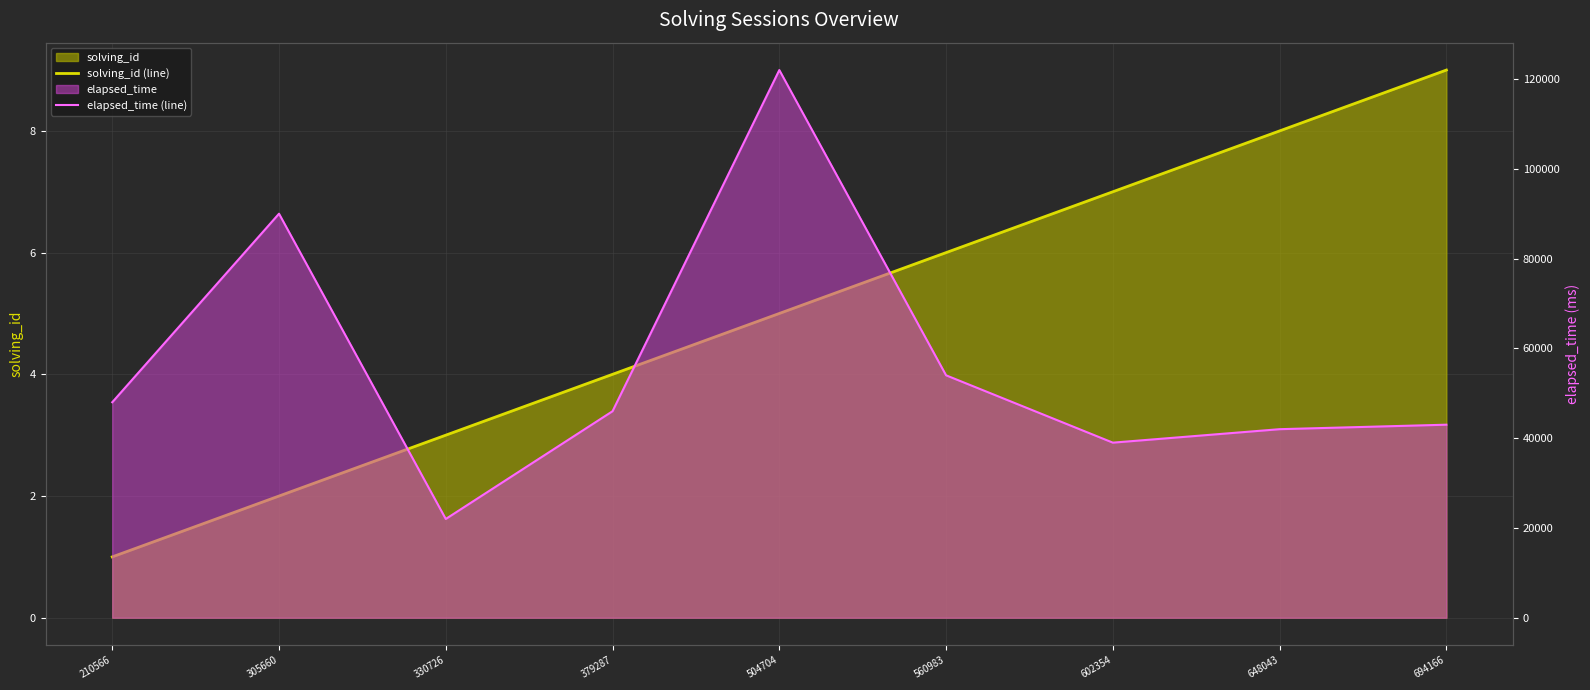

Where is solving_id (line) nearest to the value 5?

504704